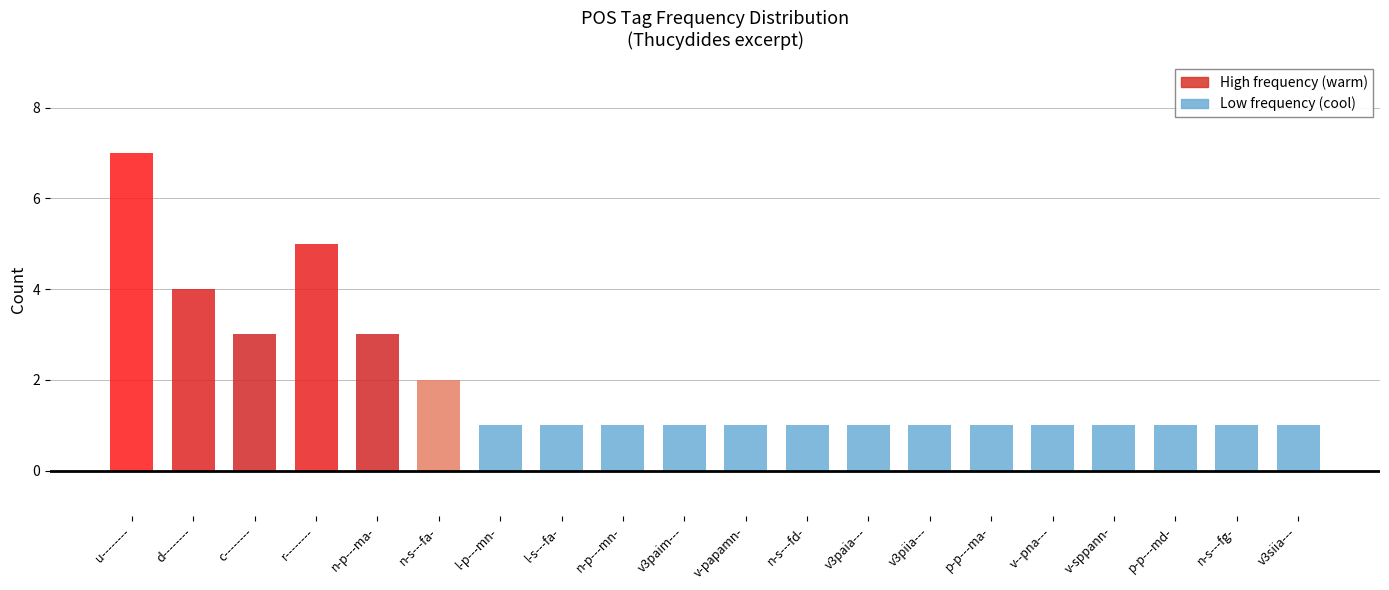

What is the value of the 6th bar from the left?

2